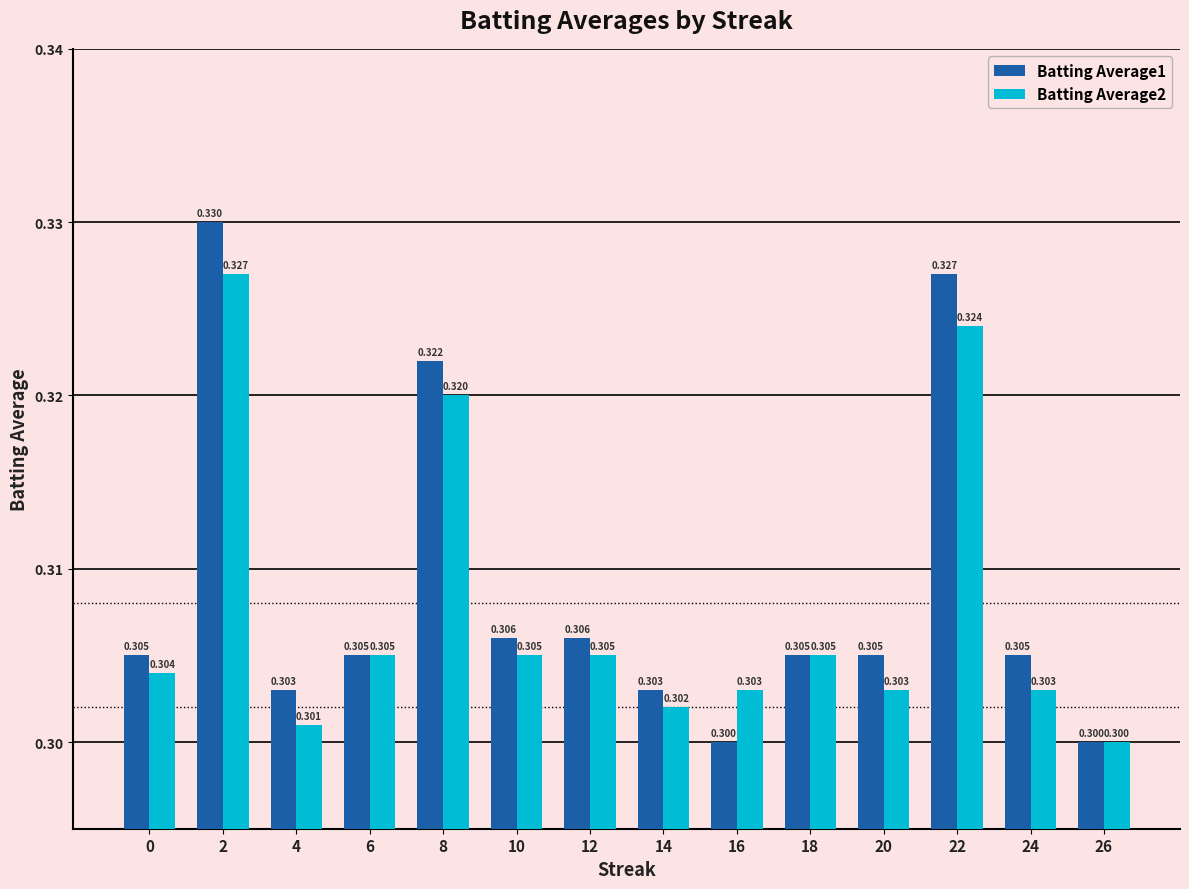

What are all the series names shown in the legend?

Batting Average1, Batting Average2